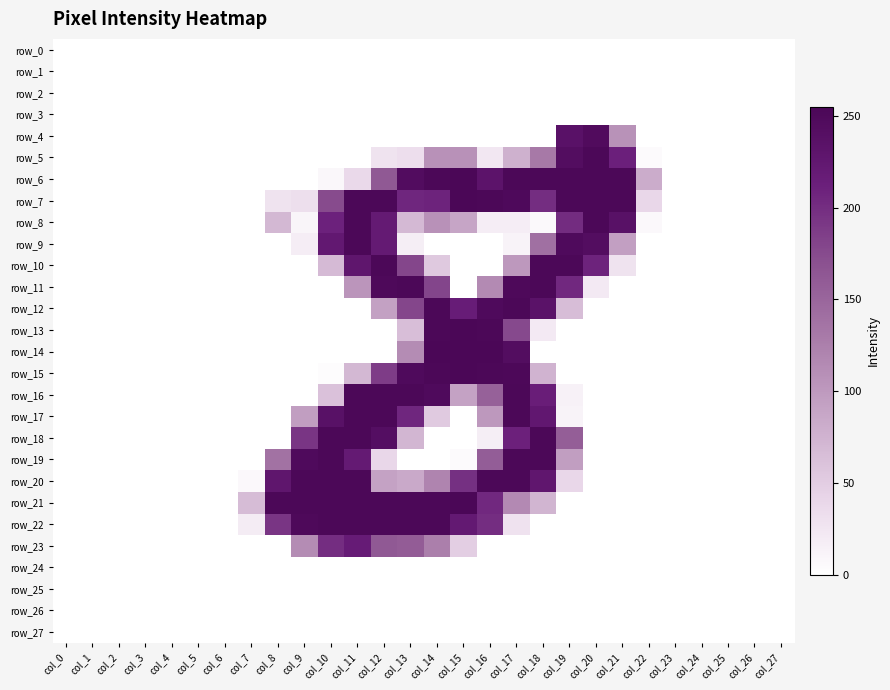

What is the average value of the row_16 series?

64